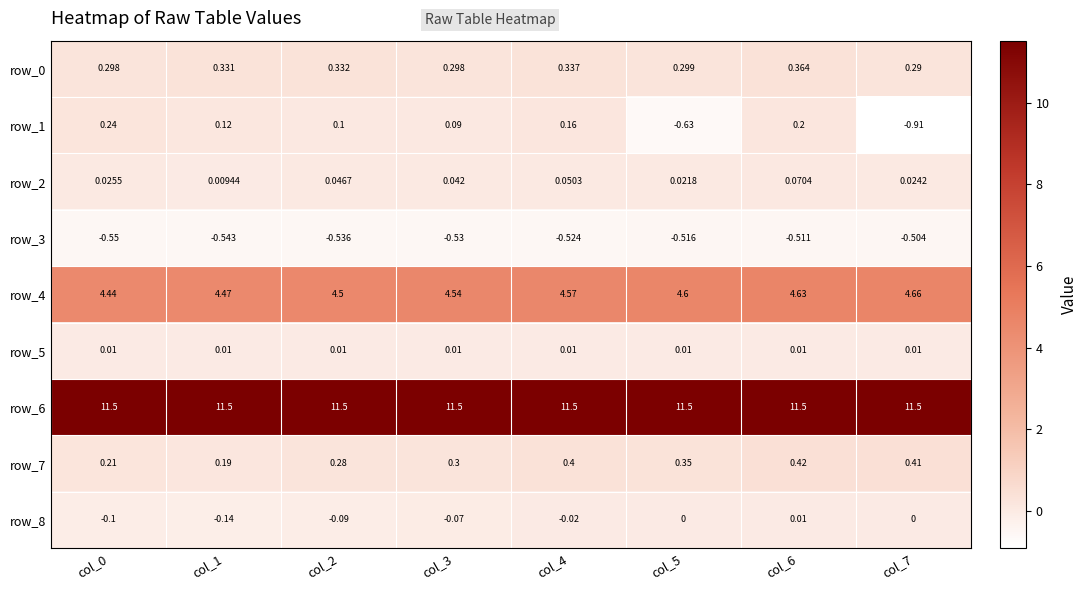

What is the total value across all series at col_3?

16.2